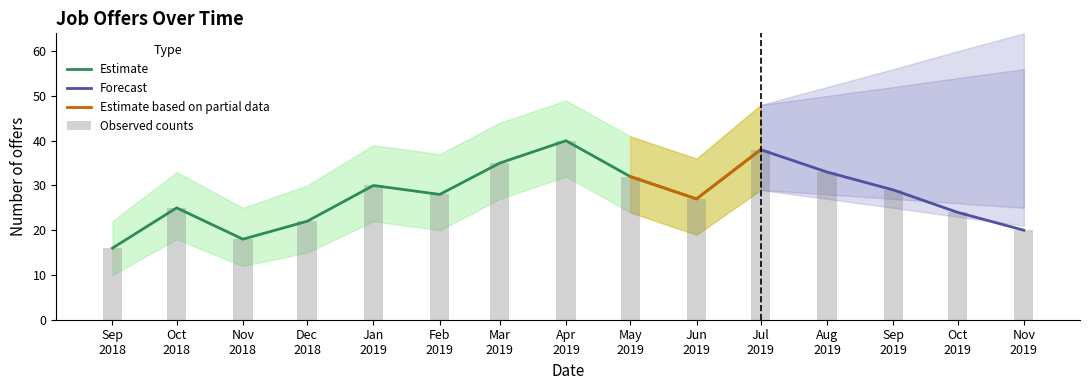

What is the maximum value for Estimate?

40